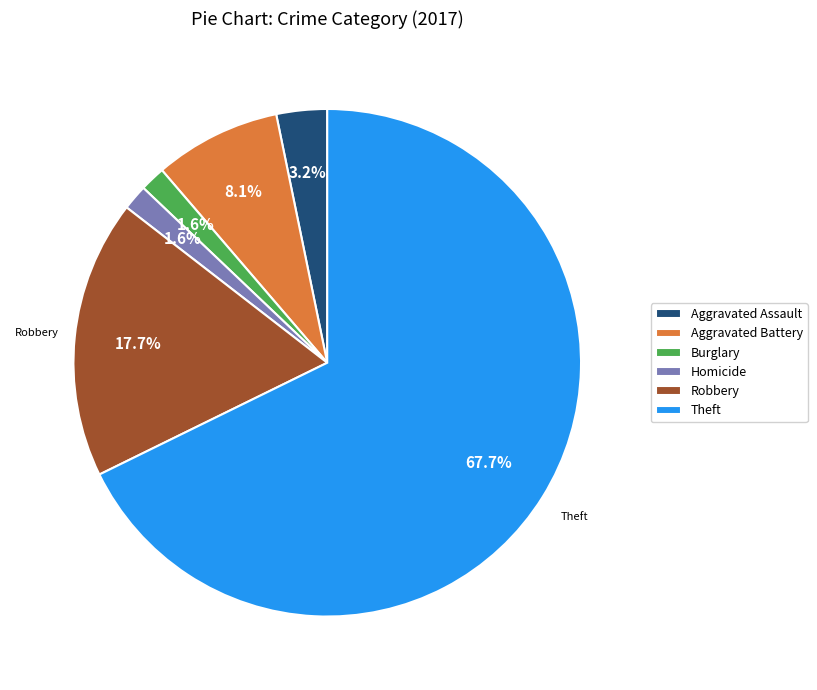

To the nearest percent, what is the difference between the Robbery and Burglary slice percentages?

16%